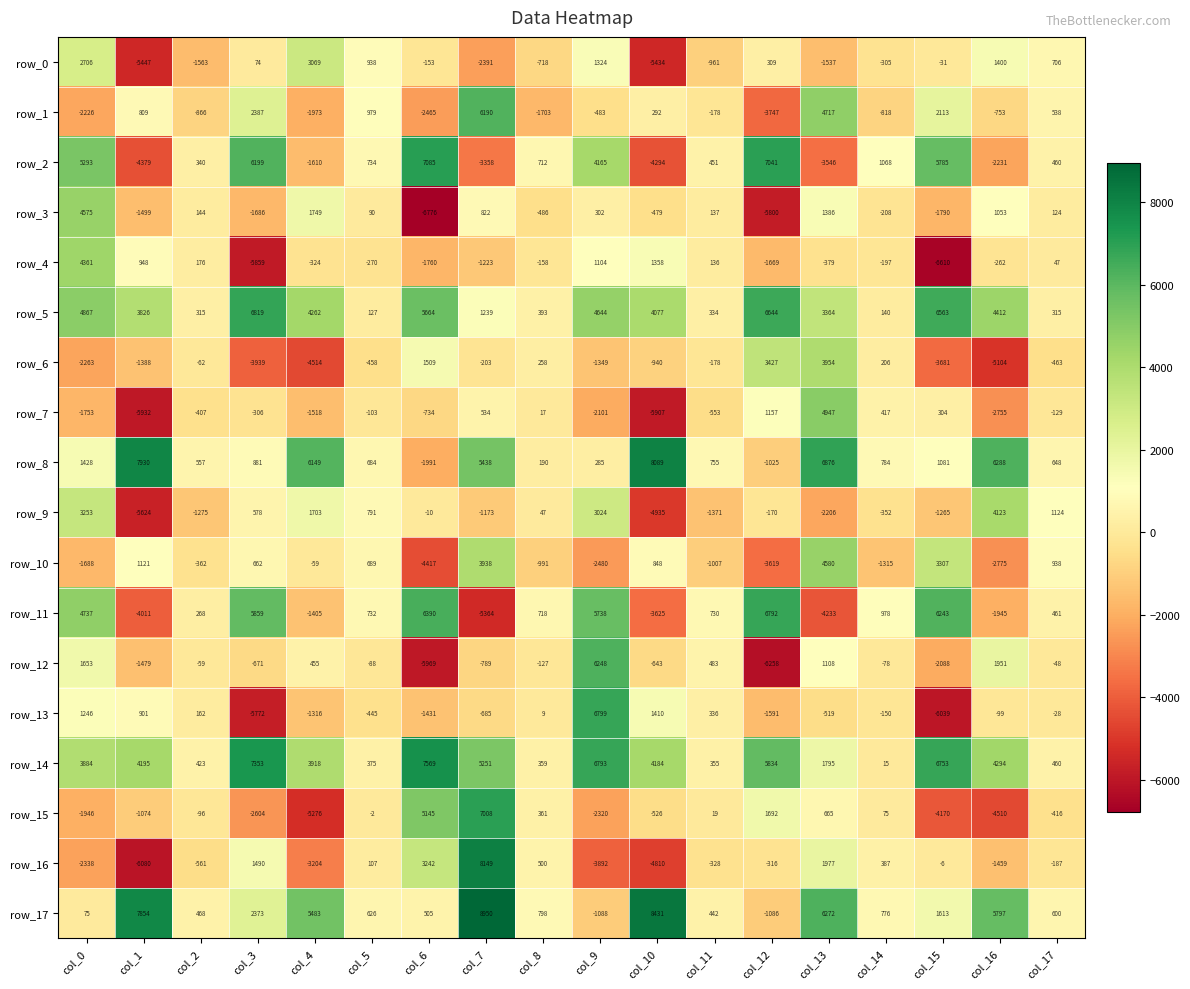

Which series has the largest range (max minus min)?

row_16